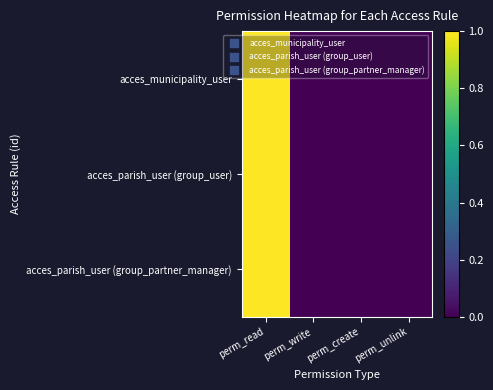

Rank the series at perm_read from lowest to highest value.

acces_municipality_user, acces_parish_user (group_user), acces_parish_user (group_partner_manager)